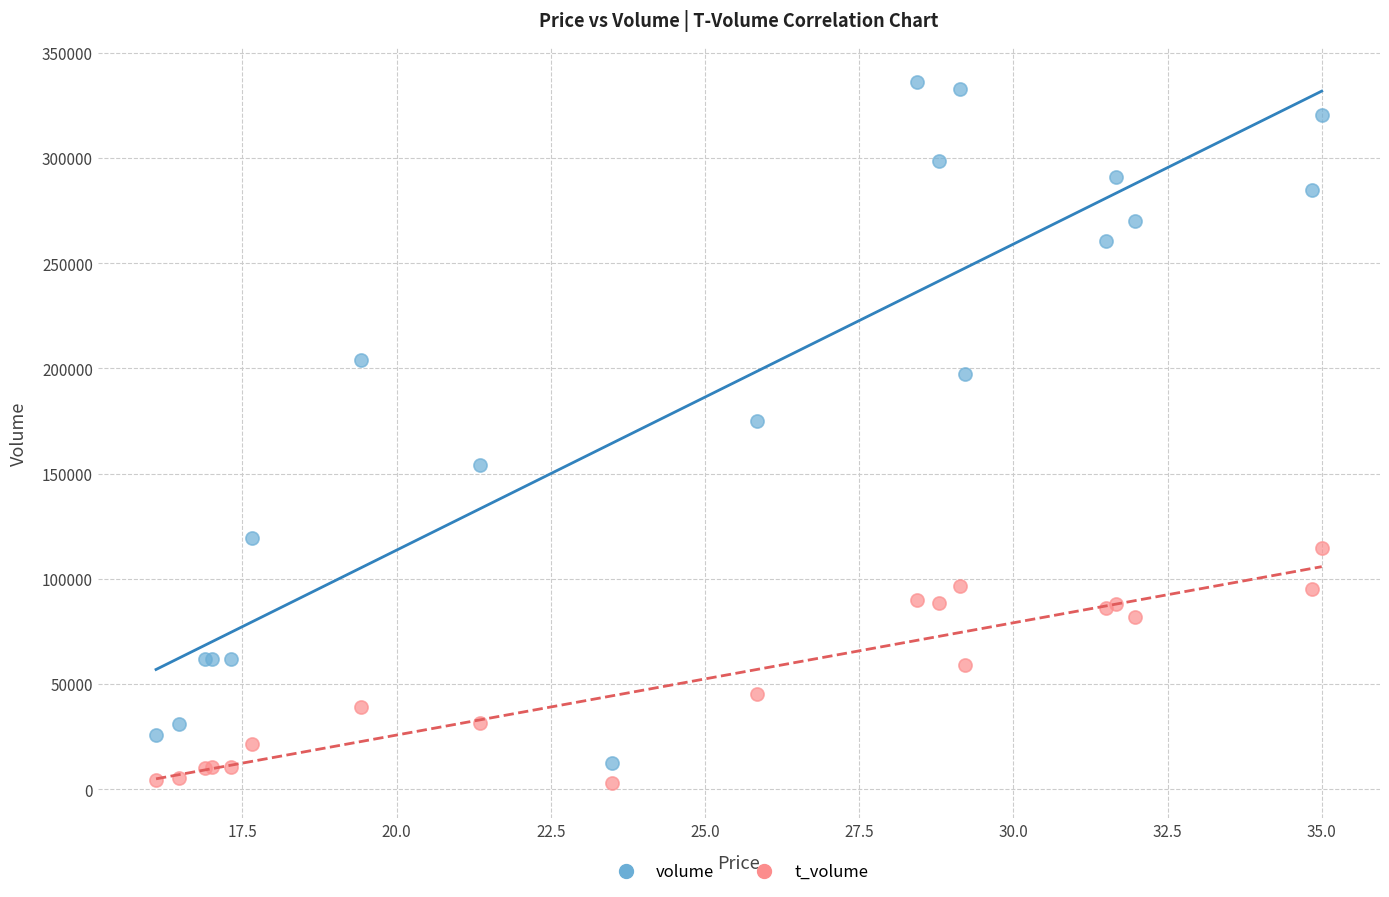

Which series has the widest spread of Y values?

volume